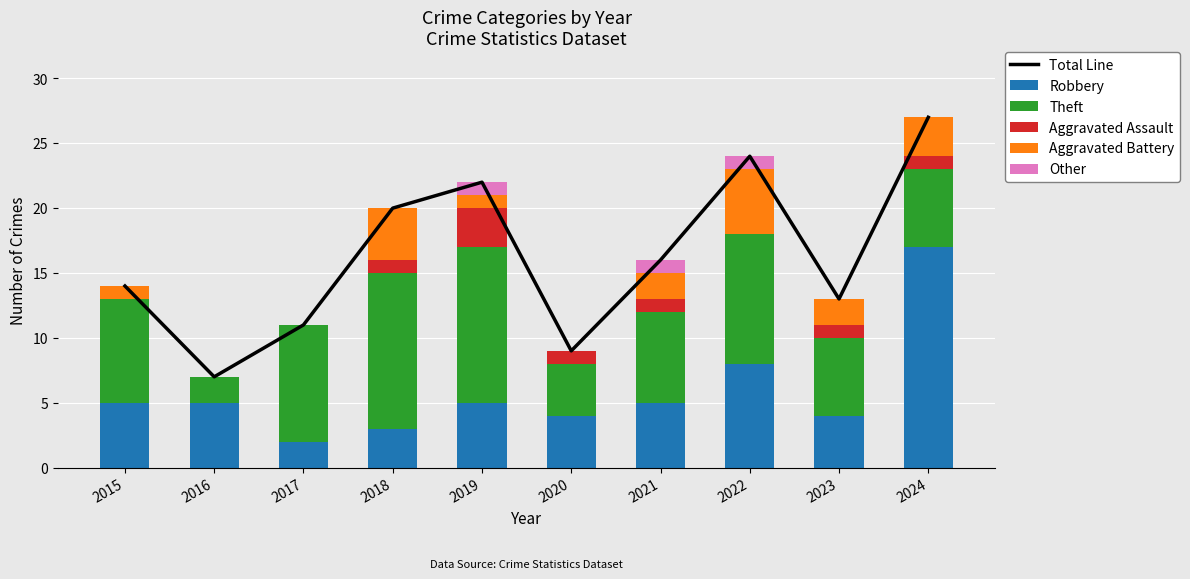

Reading left to right, extract all data points from this chart.

Total Line: 2015=14	2016=7	2017=11	2018=20	2019=22	2020=9	2021=16	2022=24	2023=13	2024=27
Robbery: 2015=5	2016=5	2017=2	2018=3	2019=5	2020=4	2021=5	2022=8	2023=4	2024=17
Theft: 2015=8	2016=2	2017=9	2018=12	2019=12	2020=4	2021=7	2022=10	2023=6	2024=6
Aggravated Assault: 2015=0	2016=0	2017=0	2018=1	2019=3	2020=1	2021=1	2022=0	2023=1	2024=1
Aggravated Battery: 2015=1	2016=0	2017=0	2018=4	2019=1	2020=0	2021=2	2022=5	2023=2	2024=3
Other: 2015=0	2016=0	2017=0	2018=0	2019=1	2020=0	2021=1	2022=1	2023=0	2024=0